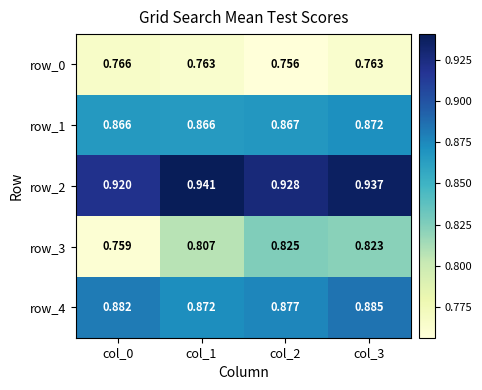

List the labels in order of row_3 value, smallest first.

col_0, col_1, col_3, col_2